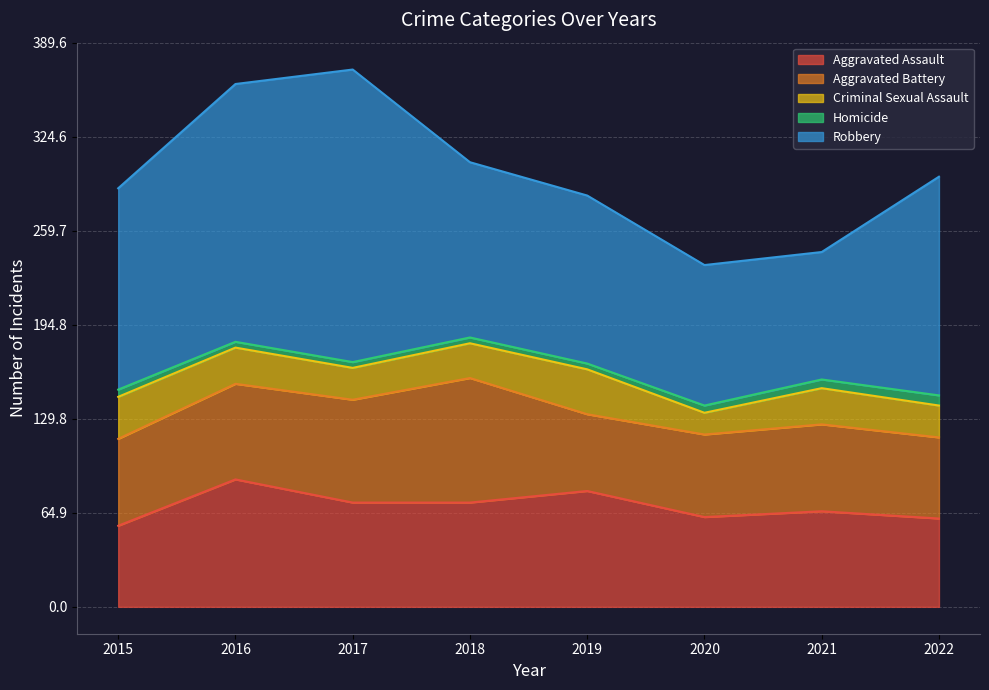

Does the chart have visible grid lines?

Yes